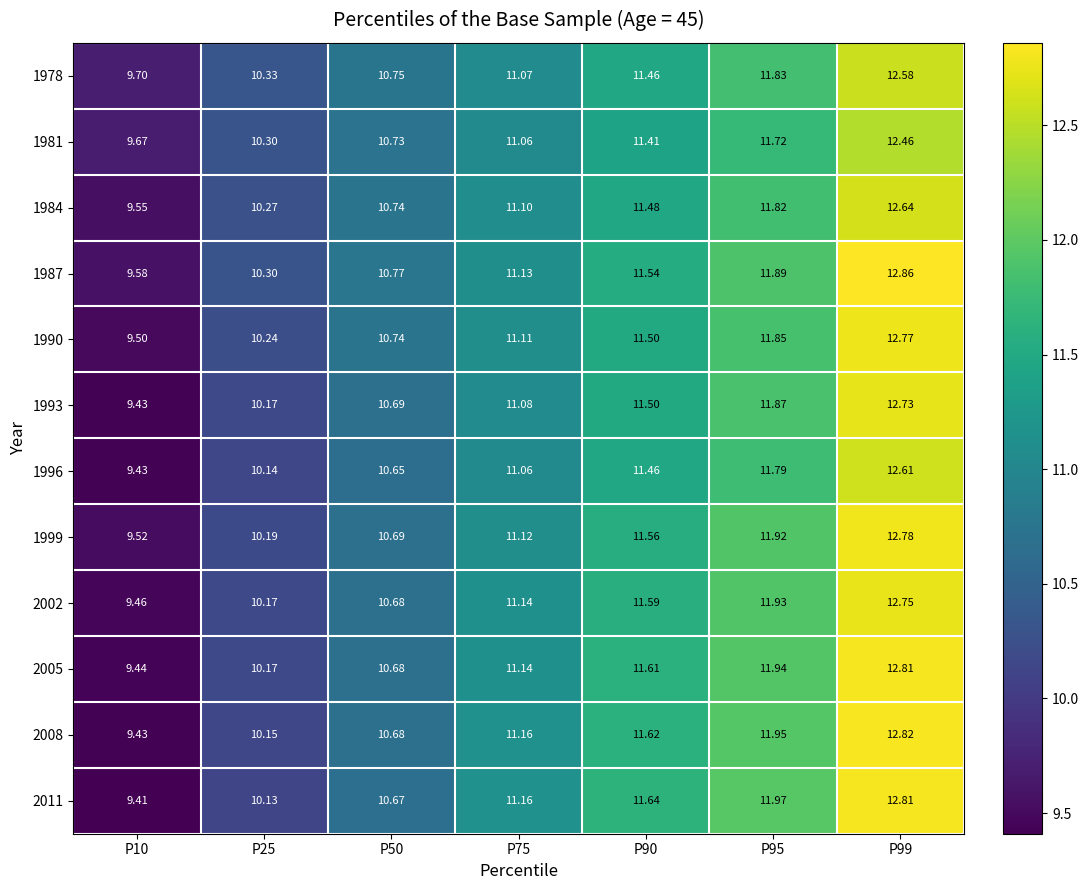

Is the value of 2011 at P90 greater than the value of 1996 at P10?

Yes